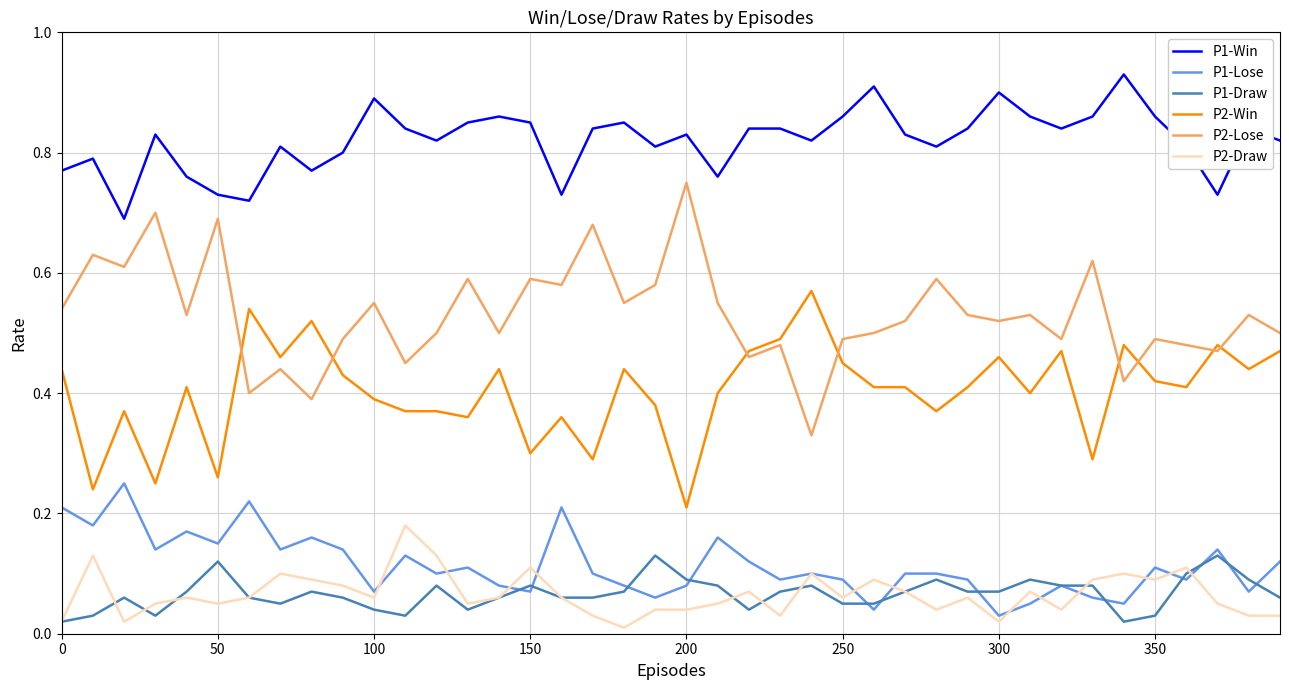

True or false: P1-Win and P1-Draw cross at least once.

False